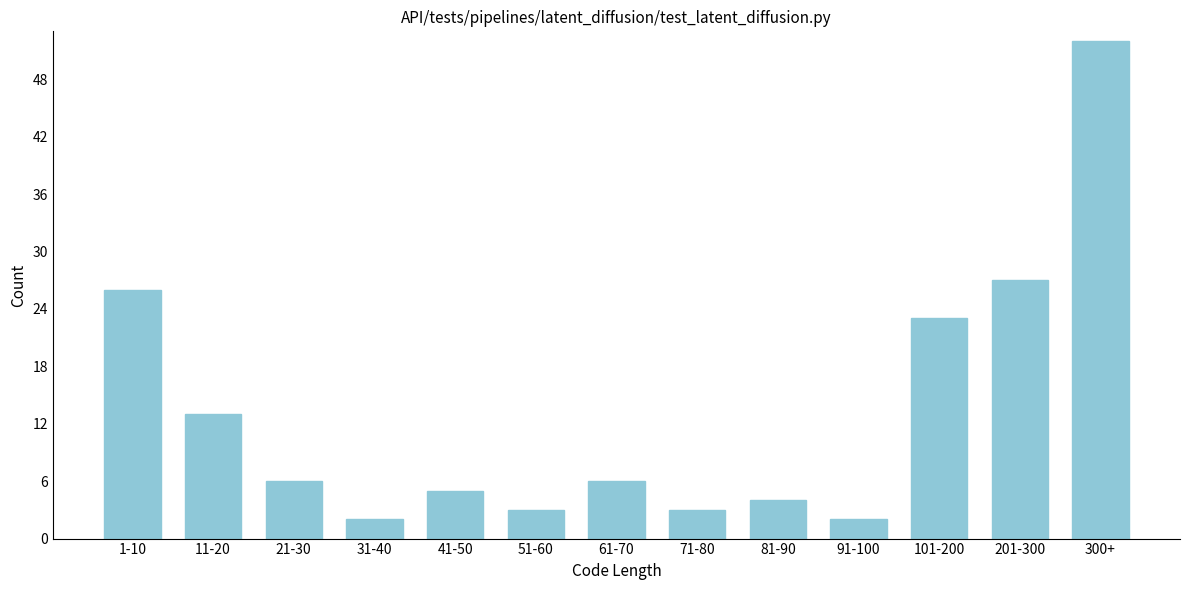

Reading left to right, what are all the values shown in this chart?

26	13	6	2	5	3	6	3	4	2	23	27	52